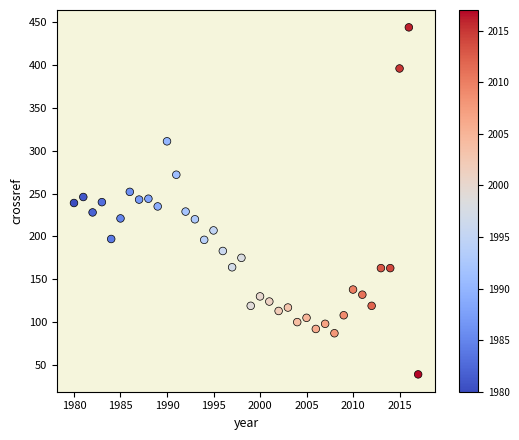

What is the range of Y values (max minus min)?

405